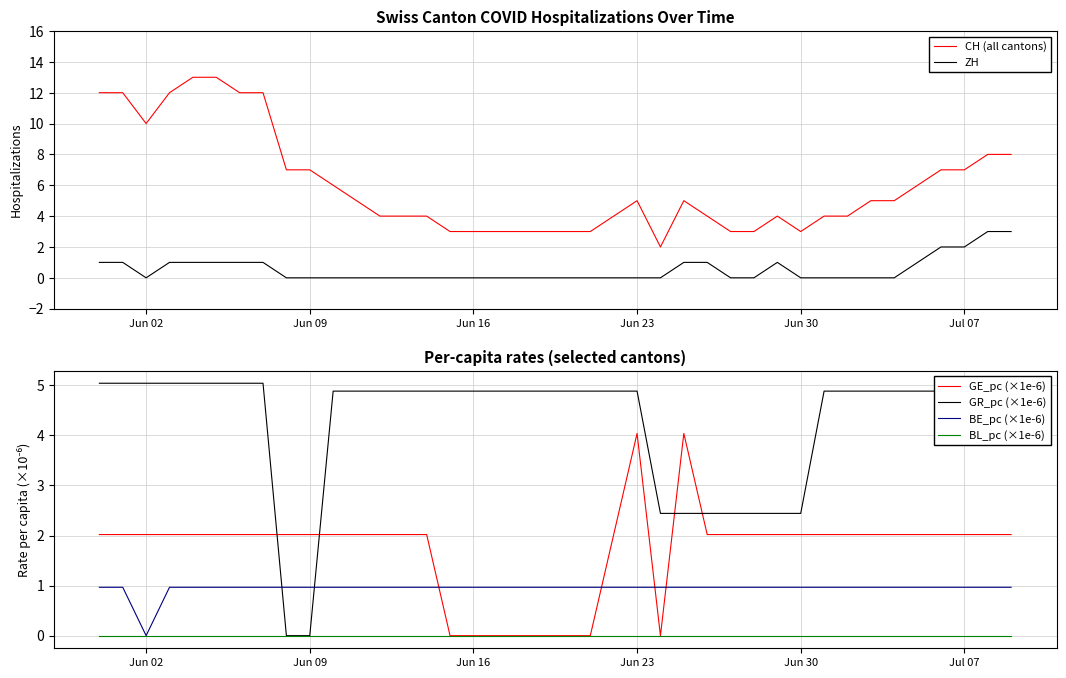

Reading left to right, extract all data points from this chart.

CH (all cantons): 12.0	12.0	10.0	12.0	13.0	13.0	12.0	12.0	7.0	7.0	6.0	5.0	4.0	4.0	4.0	3.0	3.0	3.0	3.0	3.0	3.0	3.0	4.0	5.0	2.0	5.0	4.0	3.0	3.0	4.0	3.0	4.0	4.0	5.0	5.0	6.0	7.0	7.0	8.0	8.0
ZH: 1.0	1.0	0.0	1.0	1.0	1.0	1.0	1.0	0.0	0.0	0.0	0.0	0.0	0.0	0.0	0.0	0.0	0.0	0.0	0.0	0.0	0.0	0.0	0.0	0.0	1.0	1.0	0.0	0.0	1.0	0.0	0.0	0.0	0.0	0.0	1.0	2.0	2.0	3.0	3.0
GE_pc (×1e-6): 2.0	2.0	2.0	2.0	2.0	2.0	2.0	2.0	2.0	2.0	2.0	2.0	2.0	2.0	2.0	0.0	0.0	0.0	0.0	0.0	0.0	0.0	2.0	4.0	0.0	4.0	2.0	2.0	2.0	2.0	2.0	2.0	2.0	2.0	2.0	2.0	2.0	2.0	2.0	2.0
GR_pc (×1e-6): 5.0	5.0	5.0	5.0	5.0	5.0	5.0	5.0	0.0	0.0	4.9	4.9	4.9	4.9	4.9	4.9	4.9	4.9	4.9	4.9	4.9	4.9	4.9	4.9	2.4	2.4	2.4	2.4	2.4	2.4	2.4	4.9	4.9	4.9	4.9	4.9	4.9	4.9	4.9	4.9
BE_pc (×1e-6): 1.0	1.0	0.0	1.0	1.0	1.0	1.0	1.0	1.0	1.0	1.0	1.0	1.0	1.0	1.0	1.0	1.0	1.0	1.0	1.0	1.0	1.0	1.0	1.0	1.0	1.0	1.0	1.0	1.0	1.0	1.0	1.0	1.0	1.0	1.0	1.0	1.0	1.0	1.0	1.0
BL_pc (×1e-6): 0.0	0.0	0.0	0.0	0.0	0.0	0.0	0.0	0.0	0.0	0.0	0.0	0.0	0.0	0.0	0.0	0.0	0.0	0.0	0.0	0.0	0.0	0.0	0.0	0.0	0.0	0.0	0.0	0.0	0.0	0.0	0.0	0.0	0.0	0.0	0.0	0.0	0.0	0.0	0.0